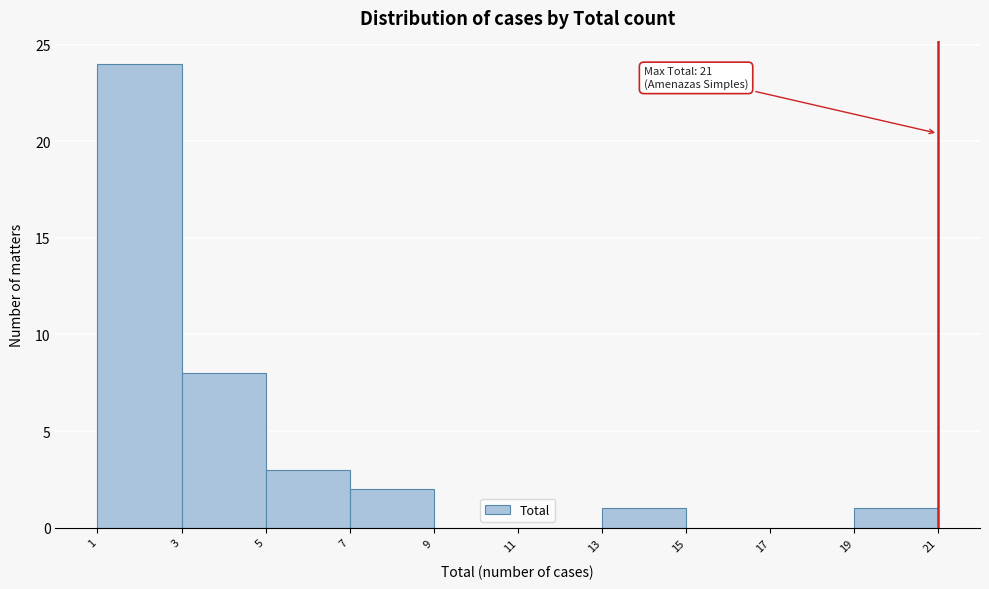

Over which range of the x-axis is the bar tallest?

1 to 3